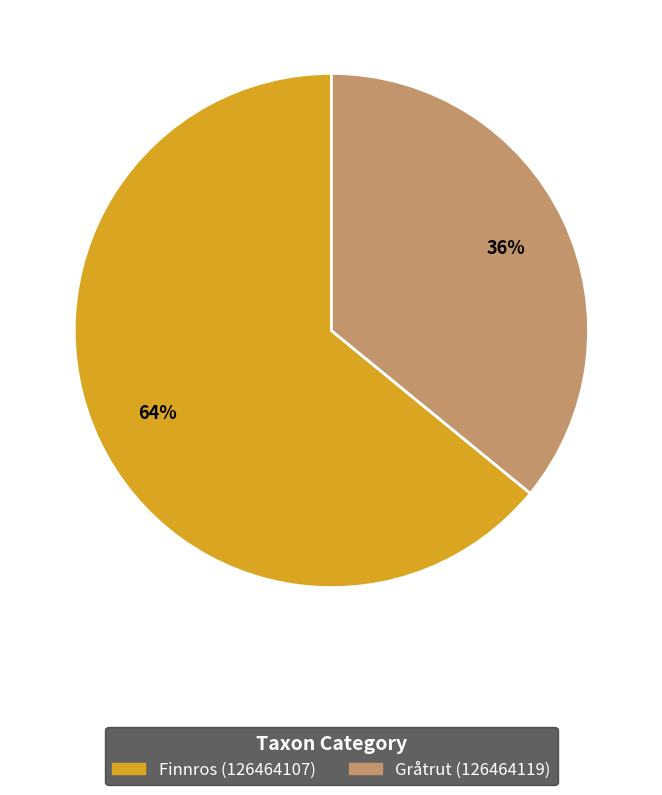

How many slices are in this pie chart?

2